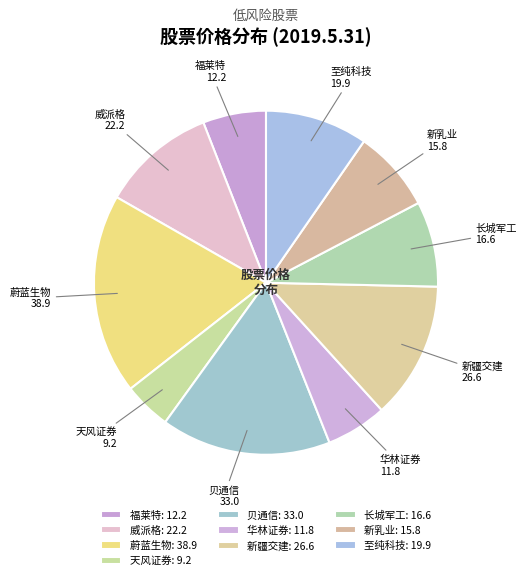

Combined, do 华林证券 and 天风证券 account for over 50%?

No